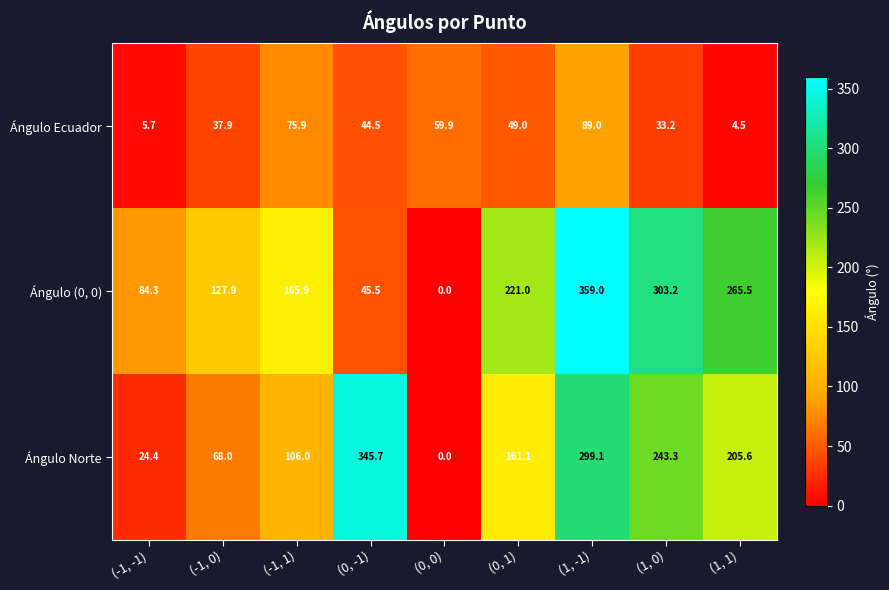

Reading right to left, what are all the values shown in this chart?

Ángulo Ecuador: 4.5	33.2	89.0	49.0	59.9	44.5	75.9	37.9	5.7
Ángulo (0, 0): 265.5	303.2	359.0	221.0	0.0	45.5	165.9	127.9	84.3
Ángulo Norte: 205.6	243.3	299.1	161.1	0.0	345.7	106.0	68.0	24.4